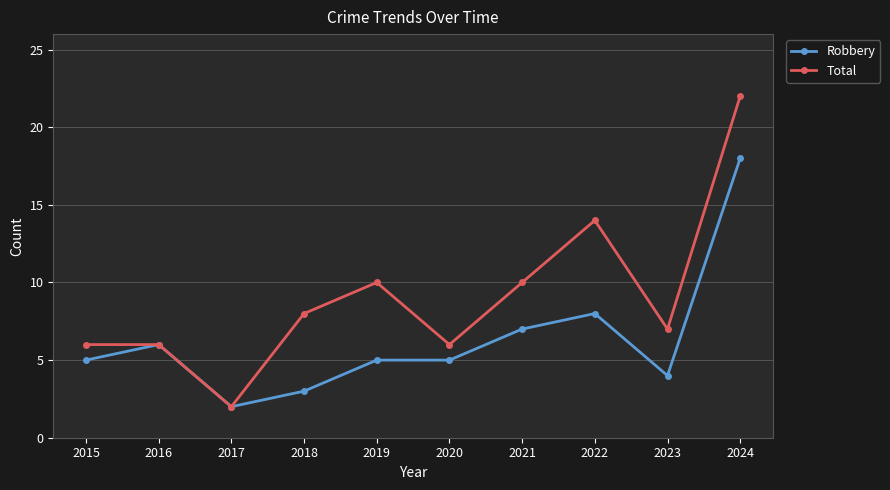

How many interior local valleys does the Total series have?

3